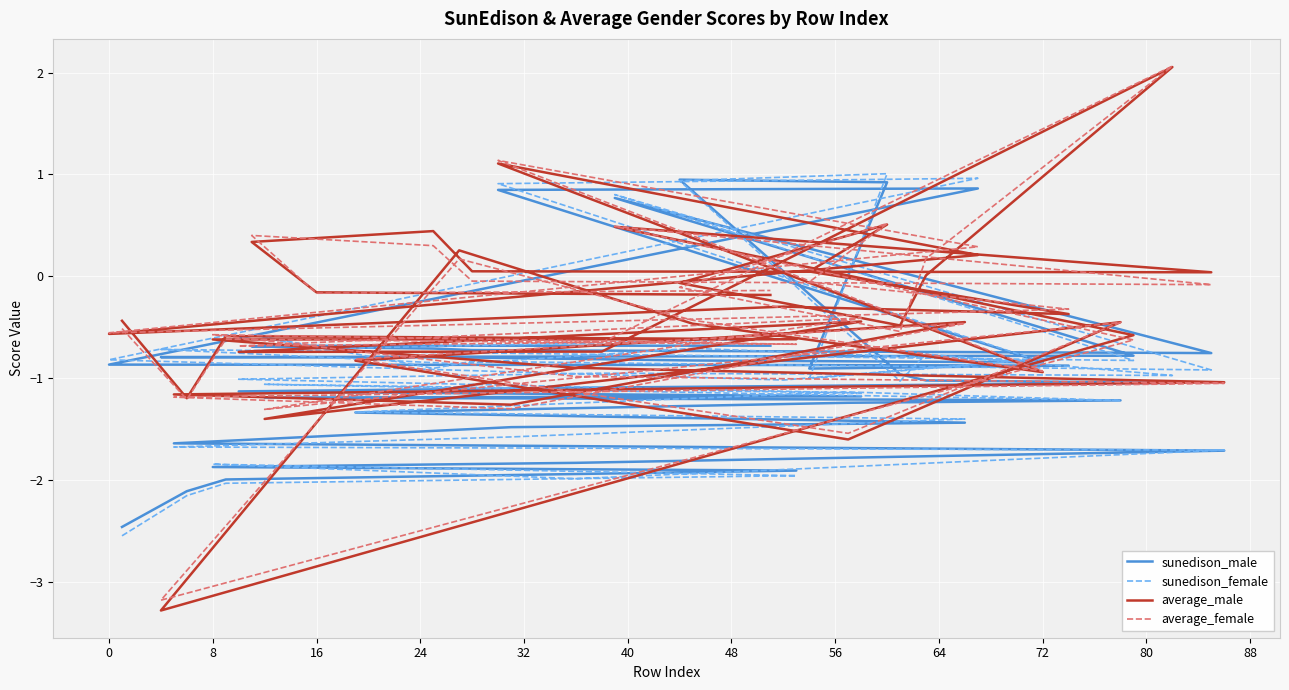

Count the number of data series in this chart.

4